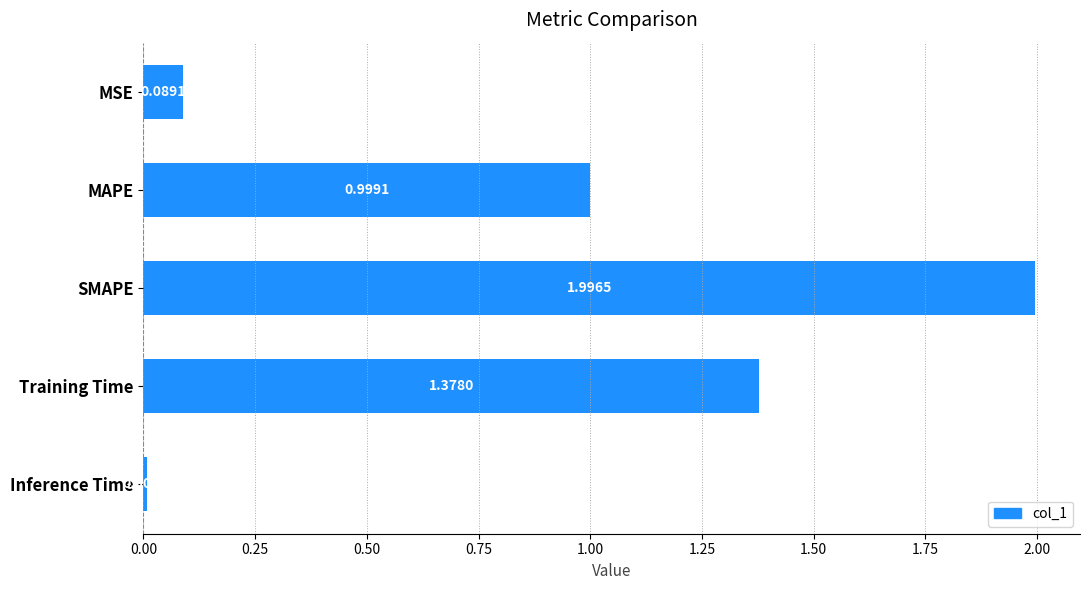

List the labels in order of value, largest first.

SMAPE, Training Time, MAPE, MSE, Inference Time